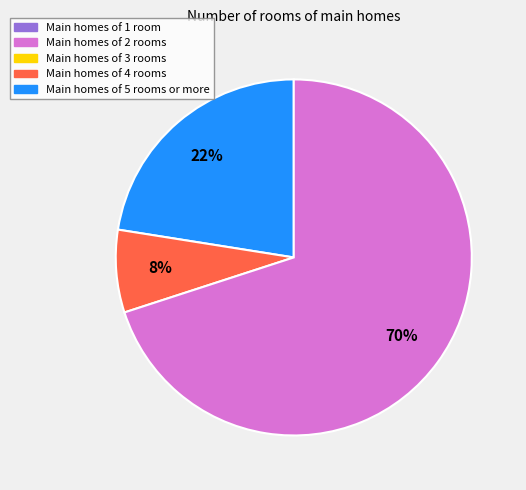

To the nearest percent, what is the difference between the largest and smallest slice percentages?

62%